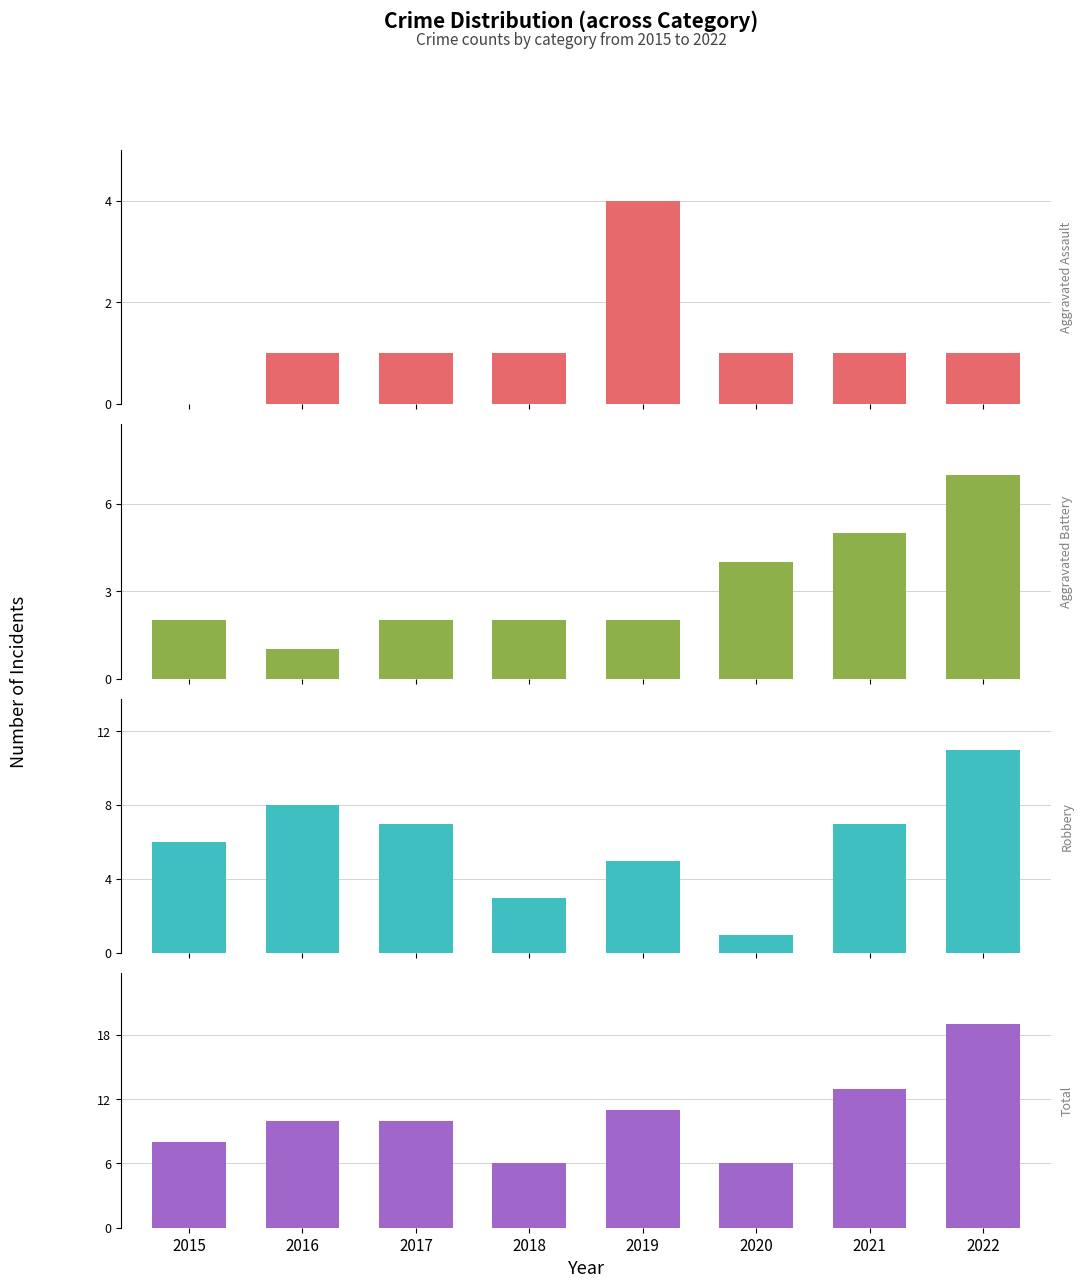

How many values in the Robbery series are below 7?

4